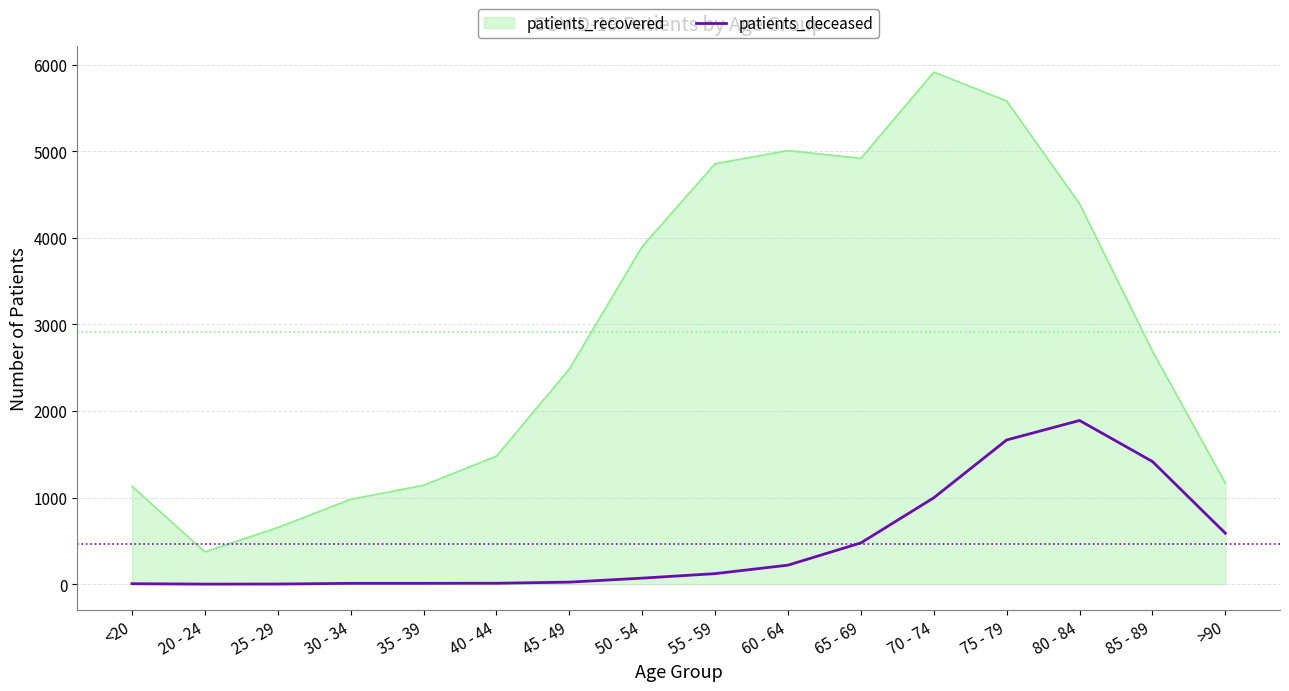

The value of patients_recovered at 45 - 49 is 2486. True or false?

True